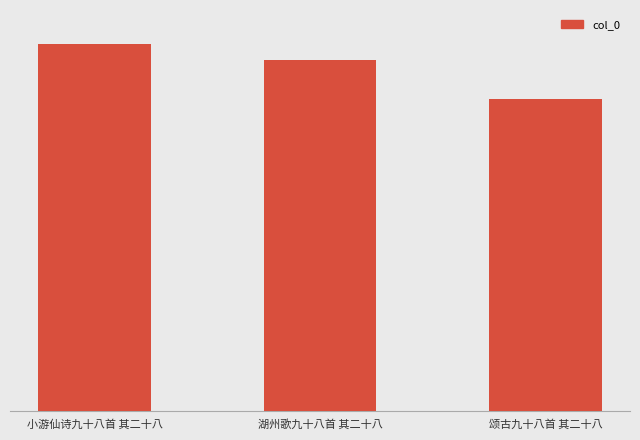

Reading left to right, list all the values displayed in this chart.

1188301	1138208	1011647